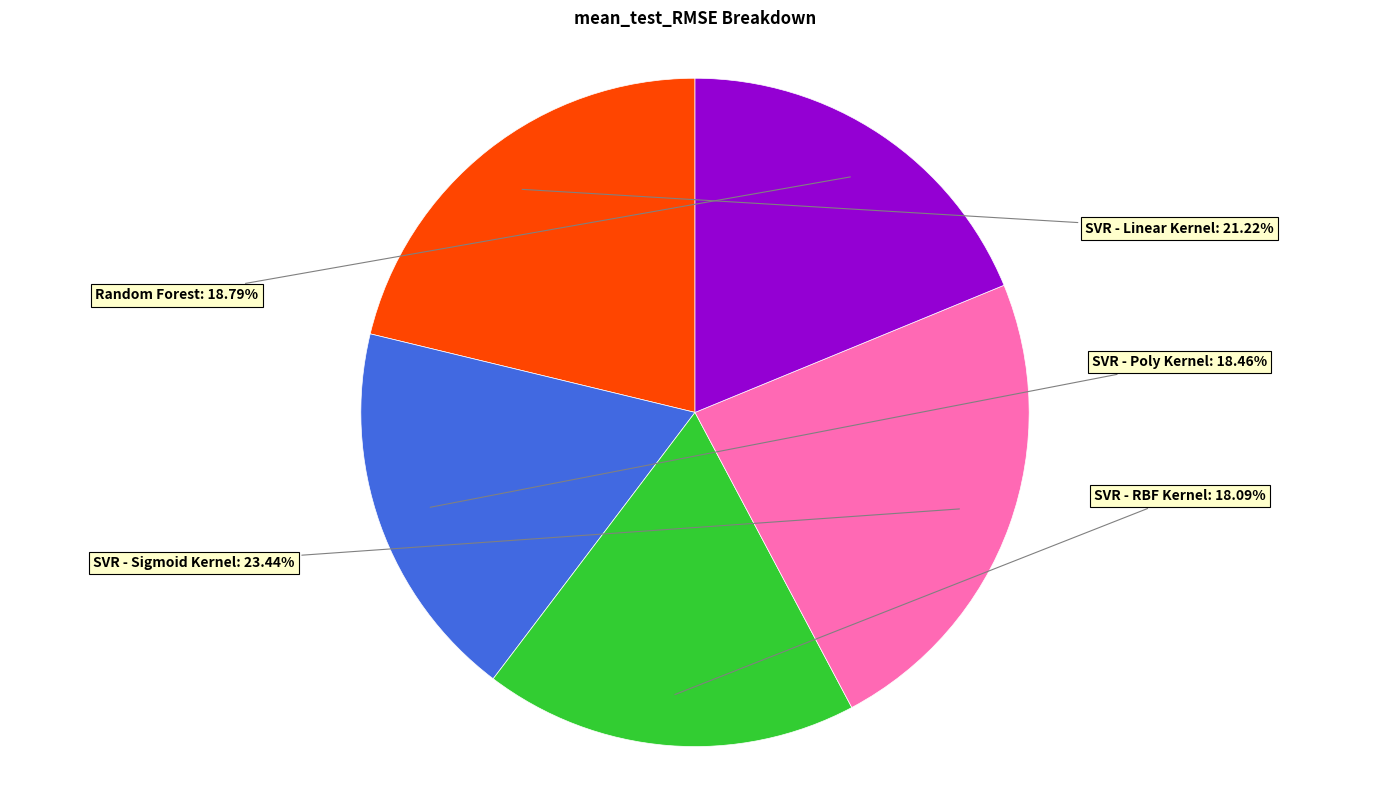

Is there any slice that represents more than half of the pie?

No